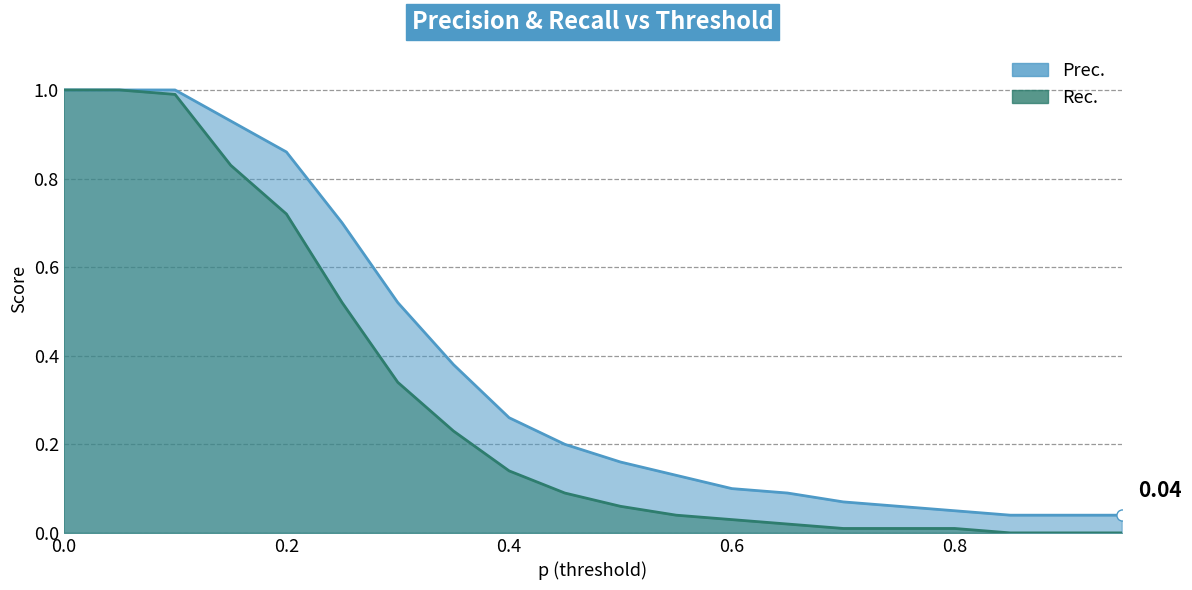

Rank the series by their maximum value, from lowest to highest.

Prec., Rec.